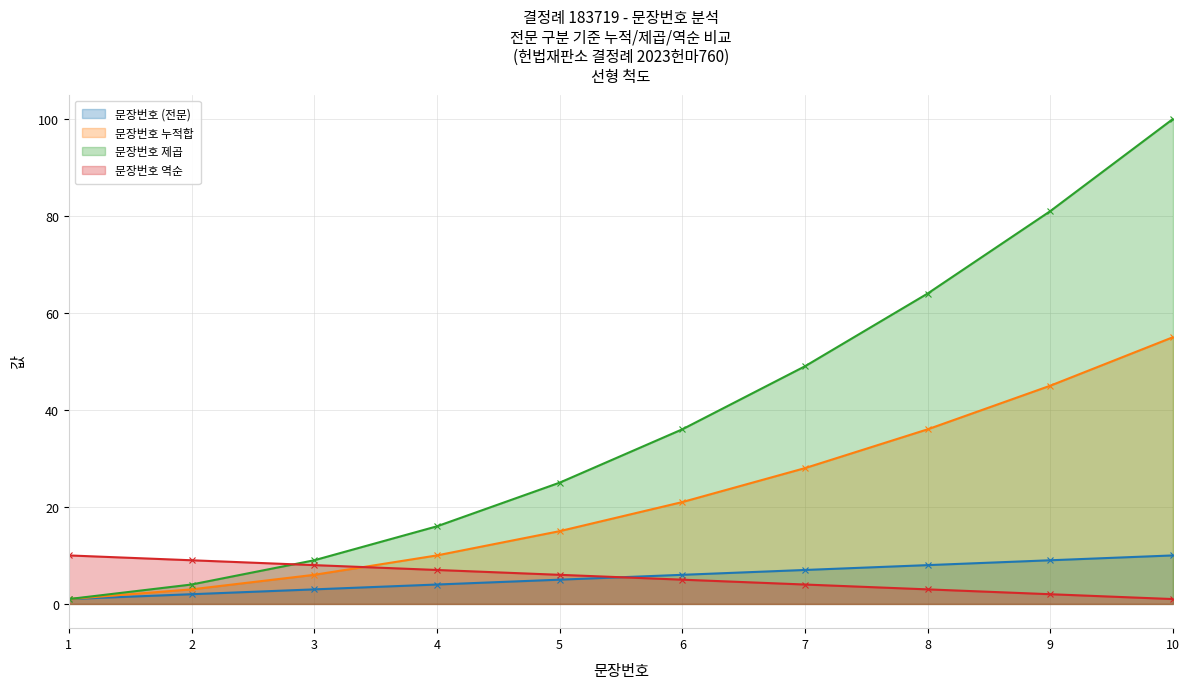

What is the approximate value of 문장번호 역순 at 1?

10